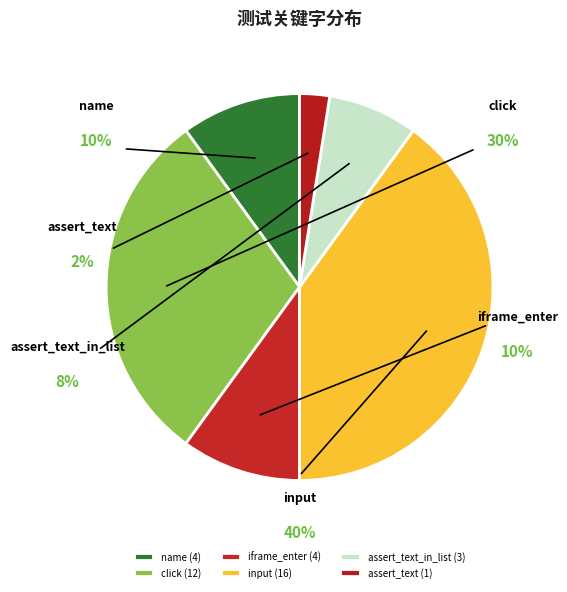

Does any single category account for the majority?

No